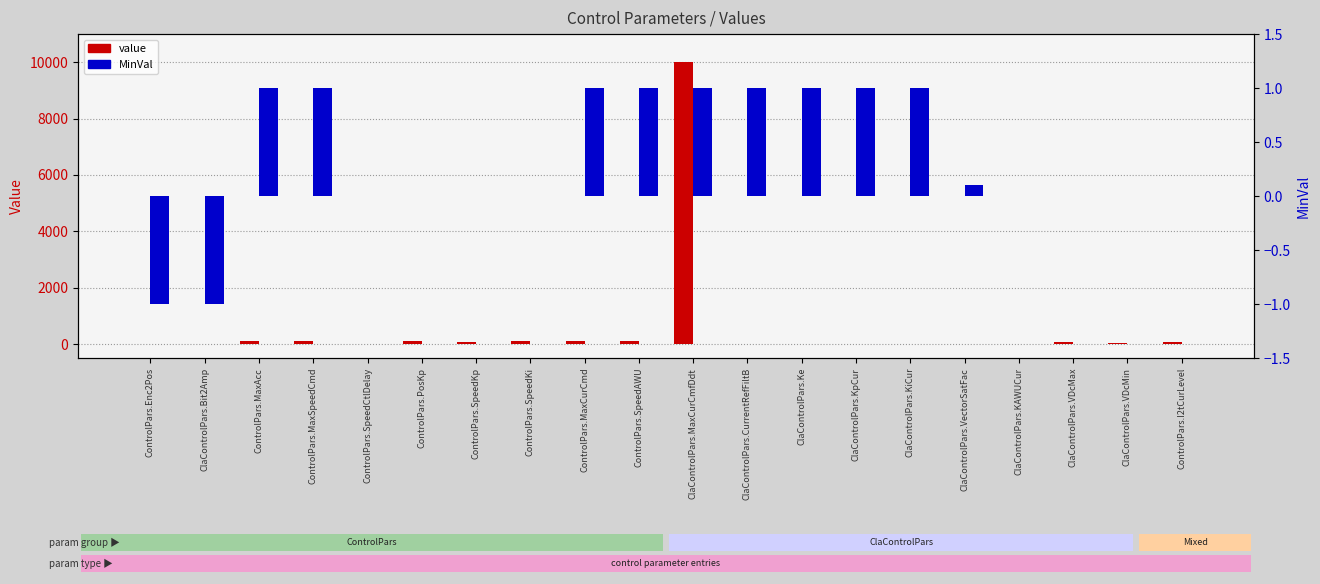

Is the value of value at ControlPars.MaxSpeedCmd greater than the value of MinVal at ControlPars.SpeedKp?

Yes